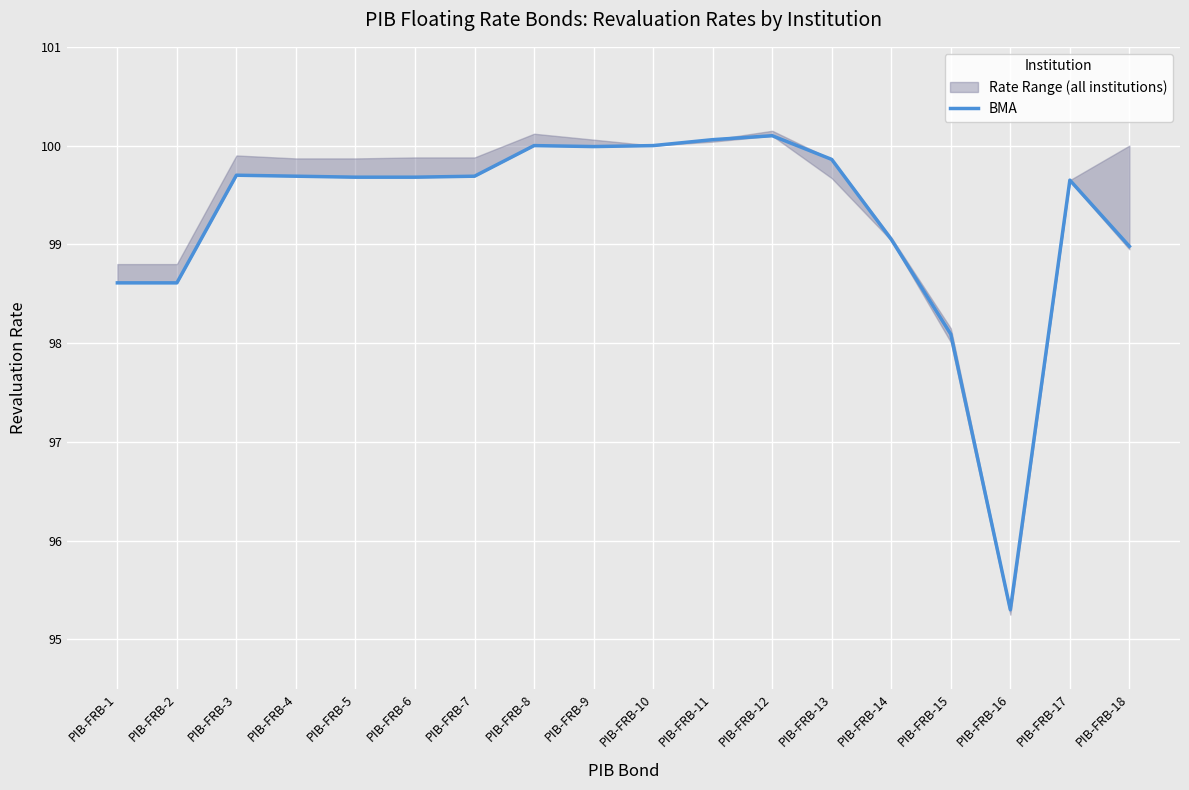

Rank the categories by value from lowest to highest.

PIB-FRB-16, PIB-FRB-15, PIB-FRB-1, PIB-FRB-2, PIB-FRB-18, PIB-FRB-14, PIB-FRB-17, PIB-FRB-5, PIB-FRB-6, PIB-FRB-4, PIB-FRB-7, PIB-FRB-3, PIB-FRB-13, PIB-FRB-9, PIB-FRB-8, PIB-FRB-10, PIB-FRB-11, PIB-FRB-12